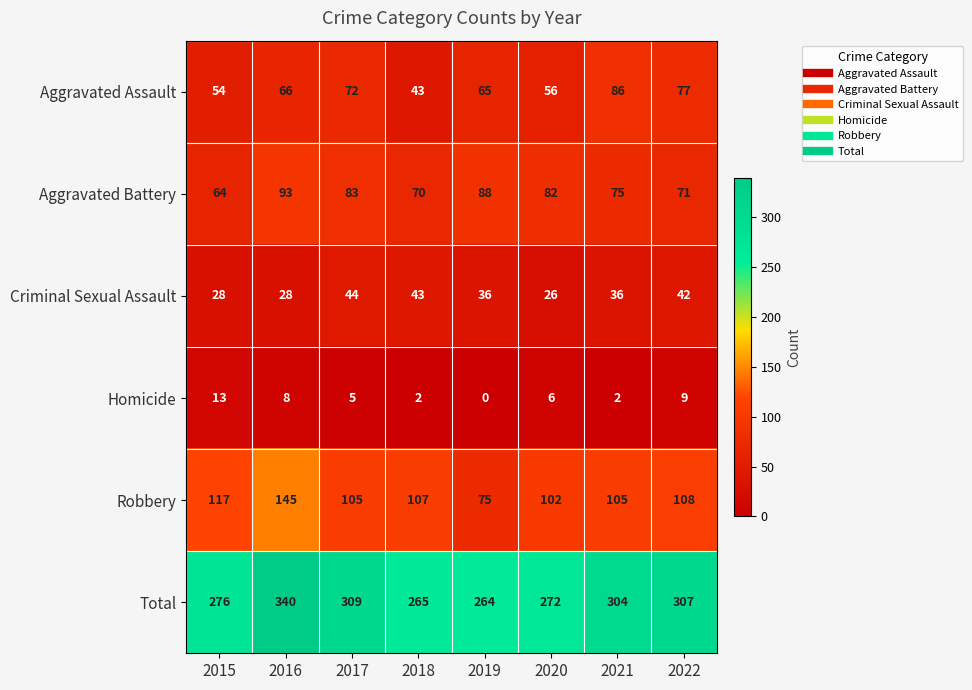

What is the sum of all Homicide values?

45